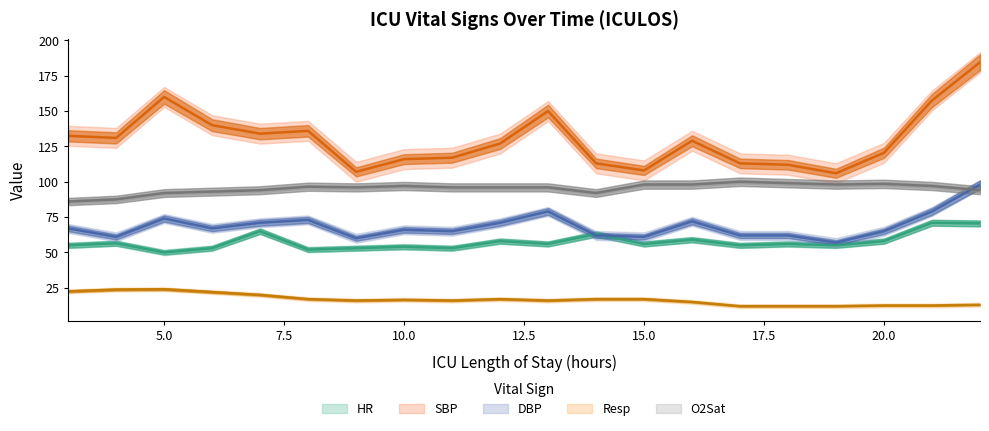

At which label is O2Sat closest to 93?

6